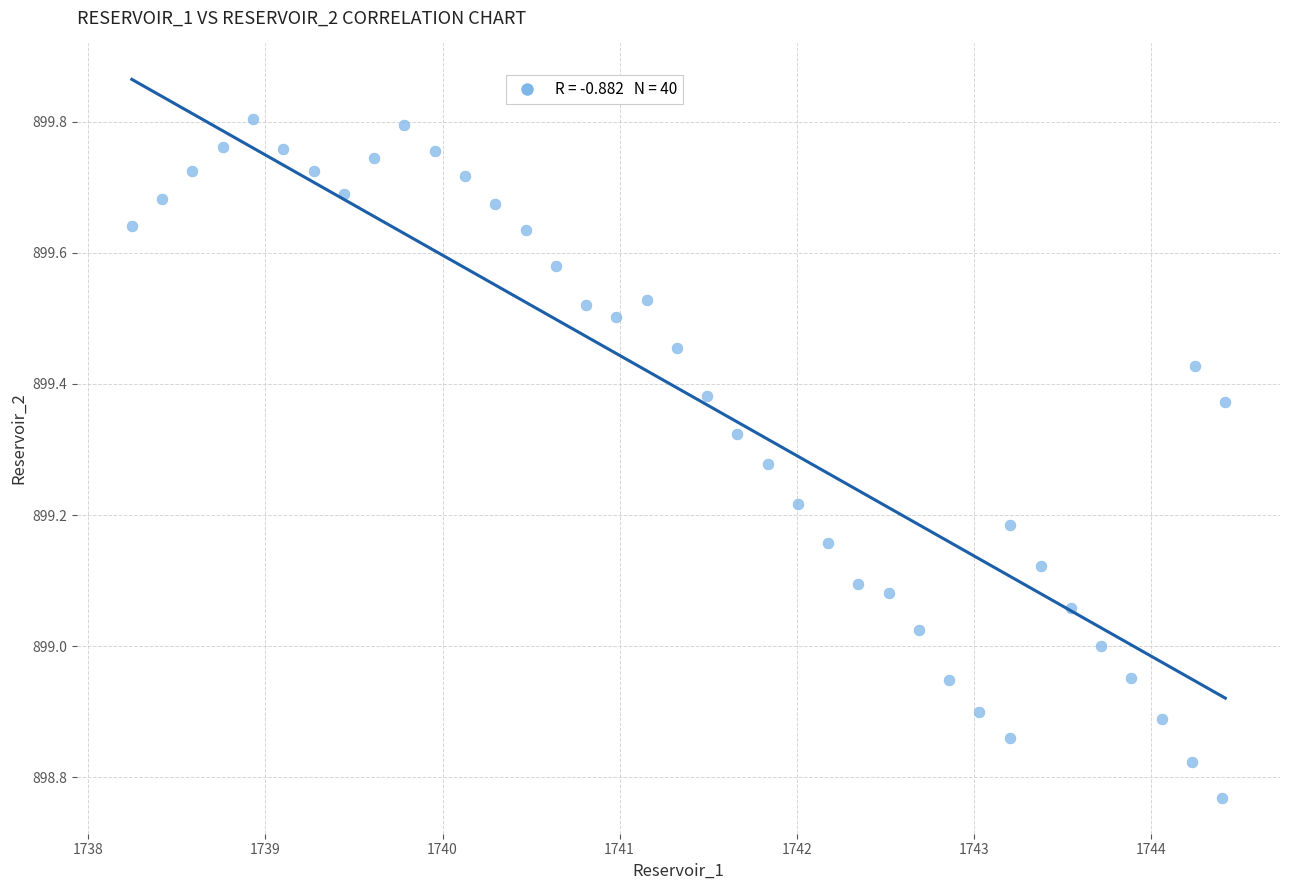

What is the range of X values (max minus min)?

6.2